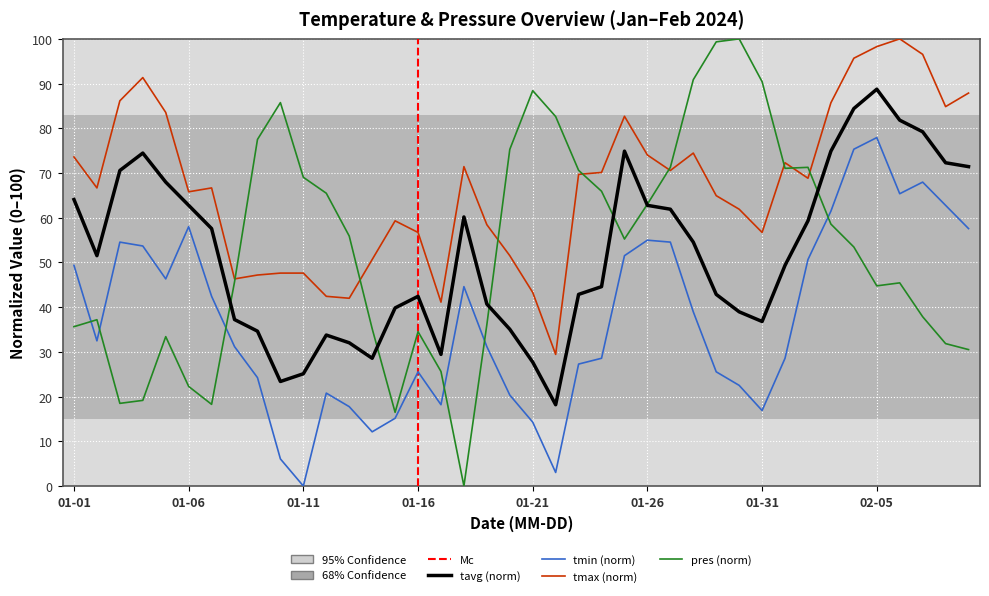

Reading left to right, transcribe all the data shown in this chart.

tavg: 64.1	51.5	70.6	74.5	68.0	62.8	57.6	37.2	34.6	23.4	25.1	33.8	32.0	28.6	39.8	42.4	29.4	60.2	40.7	35.1	27.7	18.2	42.9	44.6	74.9	62.8	61.9	54.5	42.9	39.0	36.8	49.4	59.3	74.9	84.4	88.7	81.8	79.2	72.3	71.4
tmin: 49.4	32.5	54.5	53.7	46.3	58.0	42.4	31.2	24.2	6.1	0.0	20.8	17.7	12.1	15.2	25.5	18.2	44.6	31.2	20.3	14.3	3.0	27.3	28.6	51.5	55.0	54.5	39.0	25.5	22.5	16.9	28.6	50.6	61.5	75.3	77.9	65.4	68.0	62.8	57.6
tmax: 73.6	66.7	86.1	91.3	83.5	65.8	66.7	46.3	47.2	47.6	47.6	42.4	42.0	50.6	59.3	56.7	41.1	71.4	58.4	51.5	43.3	29.4	69.7	70.1	82.7	74.0	70.6	74.5	64.9	61.9	56.7	72.3	68.8	85.7	95.7	98.3	100.0	96.5	84.8	87.9
pres: 35.6	37.2	18.5	19.2	33.4	22.3	18.3	45.7	77.5	85.7	69.0	65.5	55.9	35.2	16.5	34.5	25.6	0.0	36.1	75.3	88.4	82.6	70.6	65.9	55.2	63.0	71.3	90.9	99.3	100.0	90.4	71.0	71.3	58.6	53.5	44.8	45.4	37.9	31.8	30.5